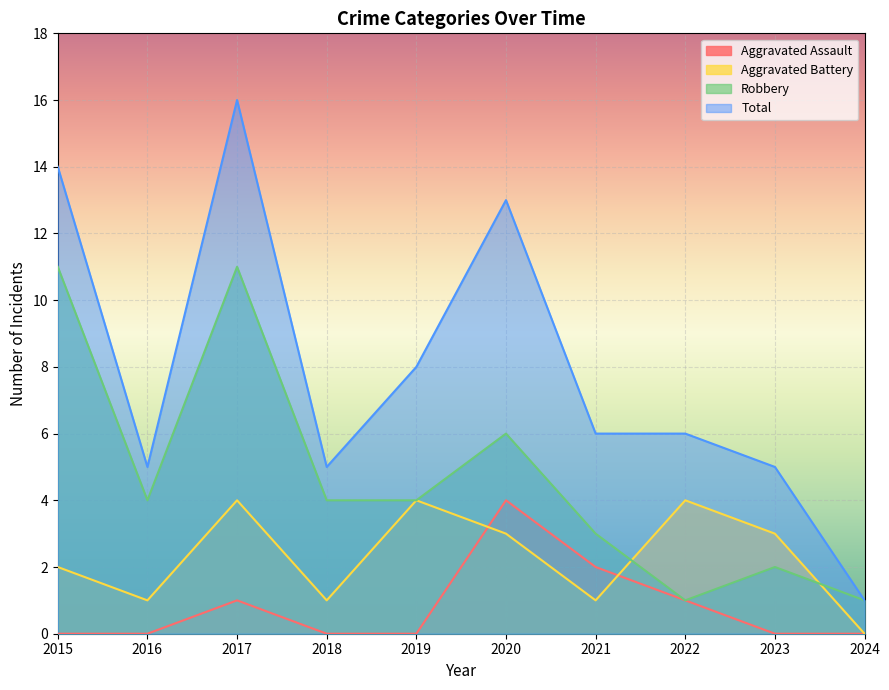

How many lines are shown in the chart?

4